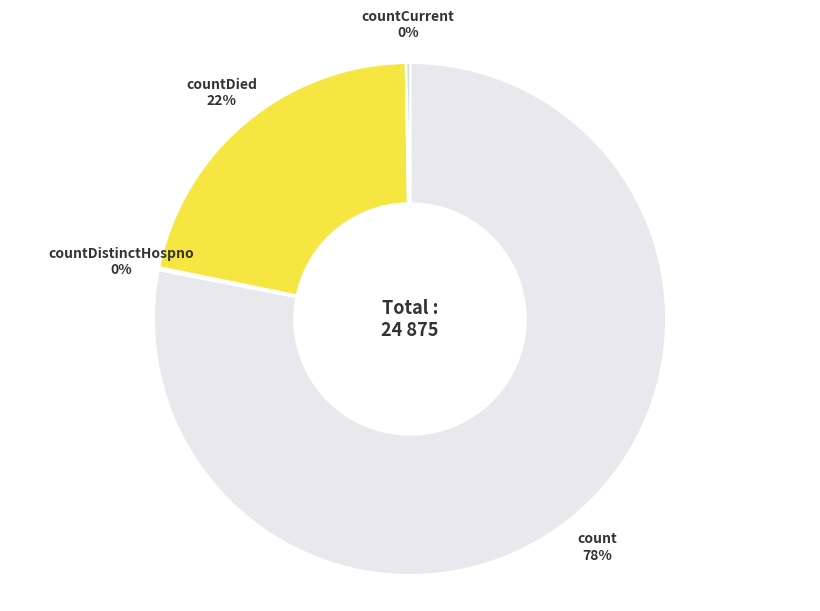

What is the ratio of the value at countDied to the value at count?

0.3